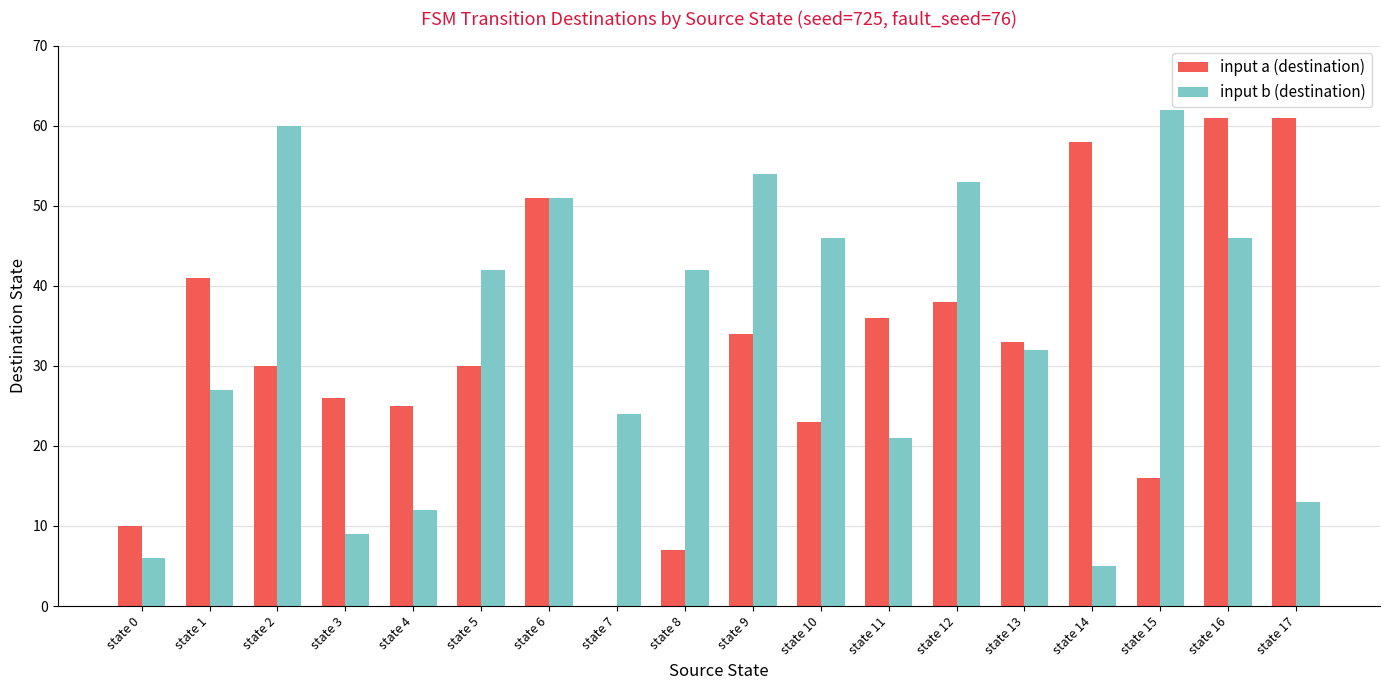

What is the difference between the input b (destination) values at state 12 and state 1?

26